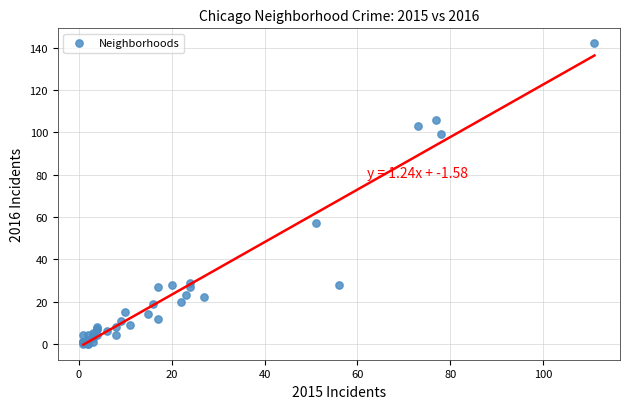

What Y value in the scatter plot is closest to 71?

57